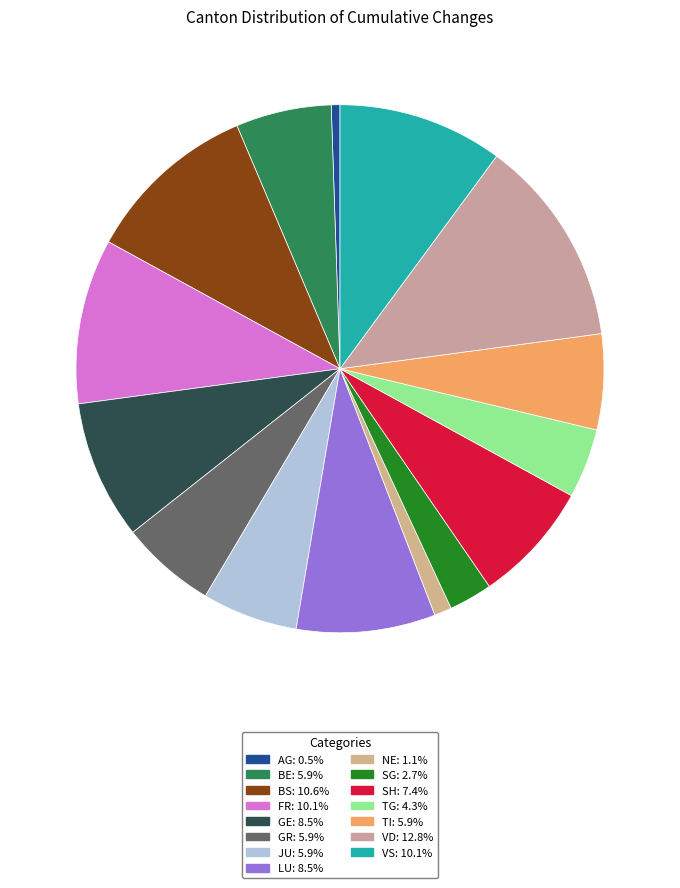

Is there a majority slice in this chart?

No